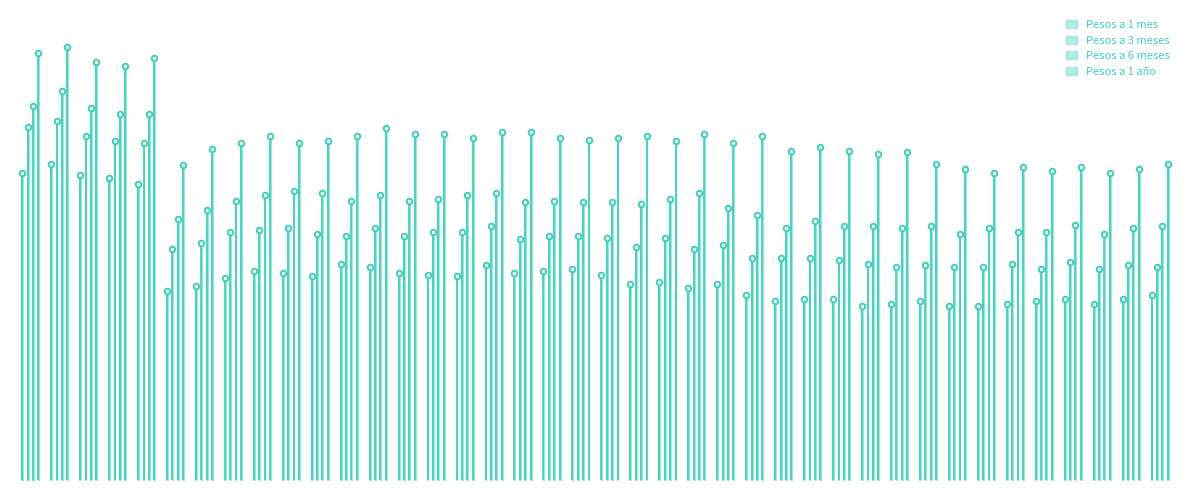

Rank the series at 23-02 from highest to lowest value.

Pesos a 1 año, Pesos a 6 meses, Pesos a 3 meses, Pesos a 1 mes